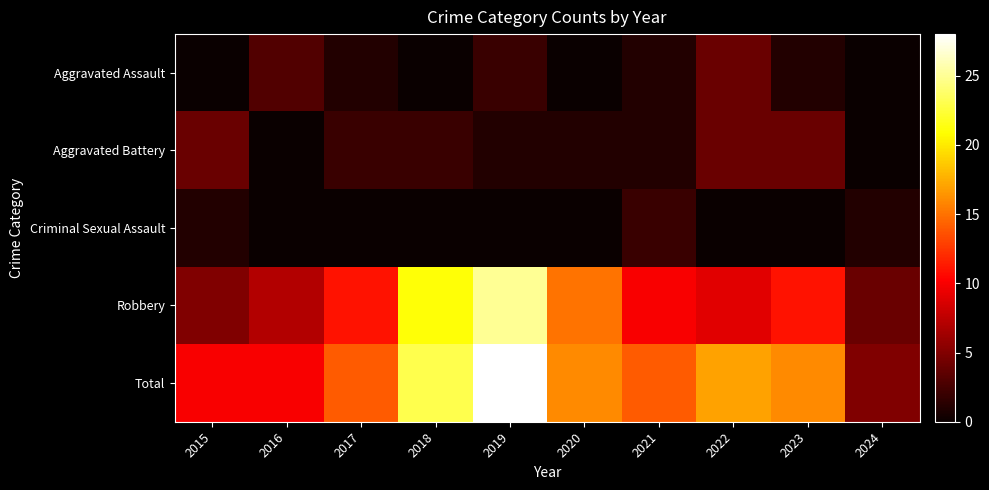

Which series has the largest total across all categories?

Total